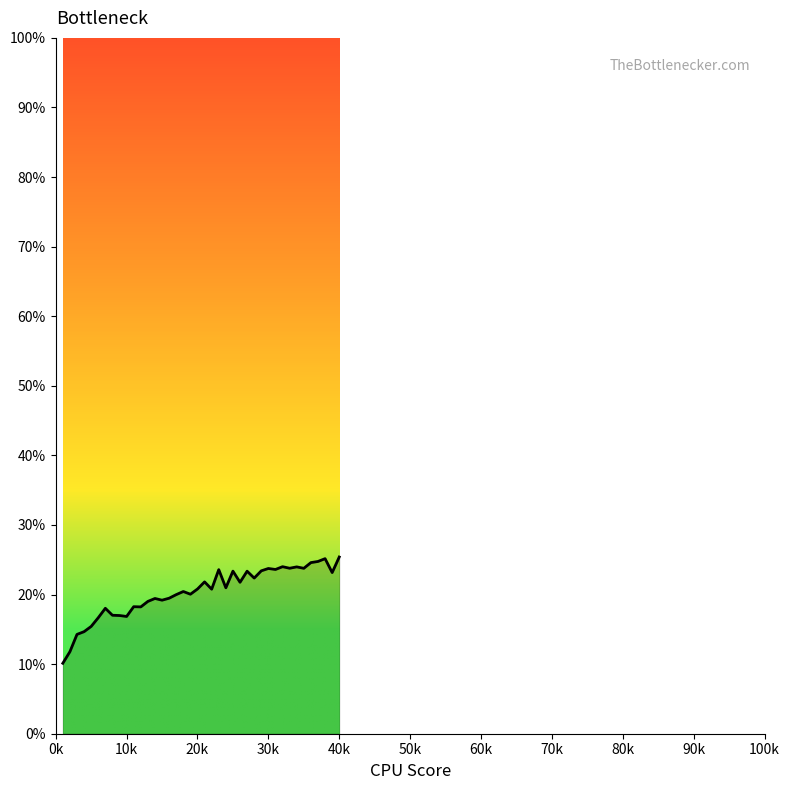

What is the maximum value shown in the chart?

25.4